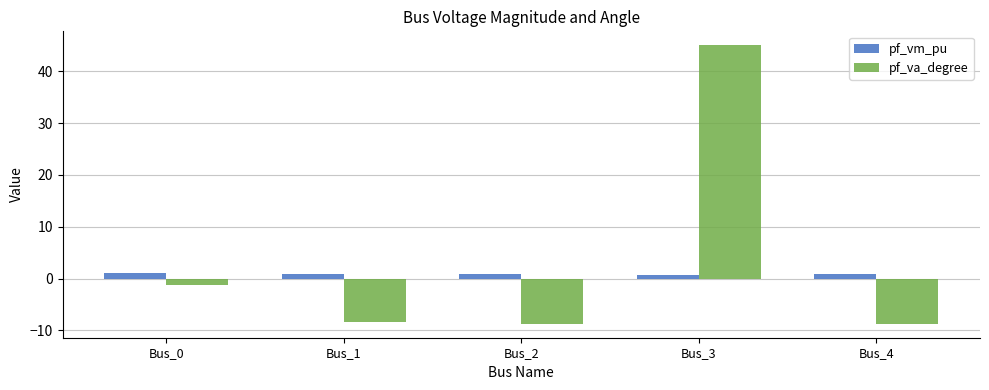

How many bars are there in total?

10